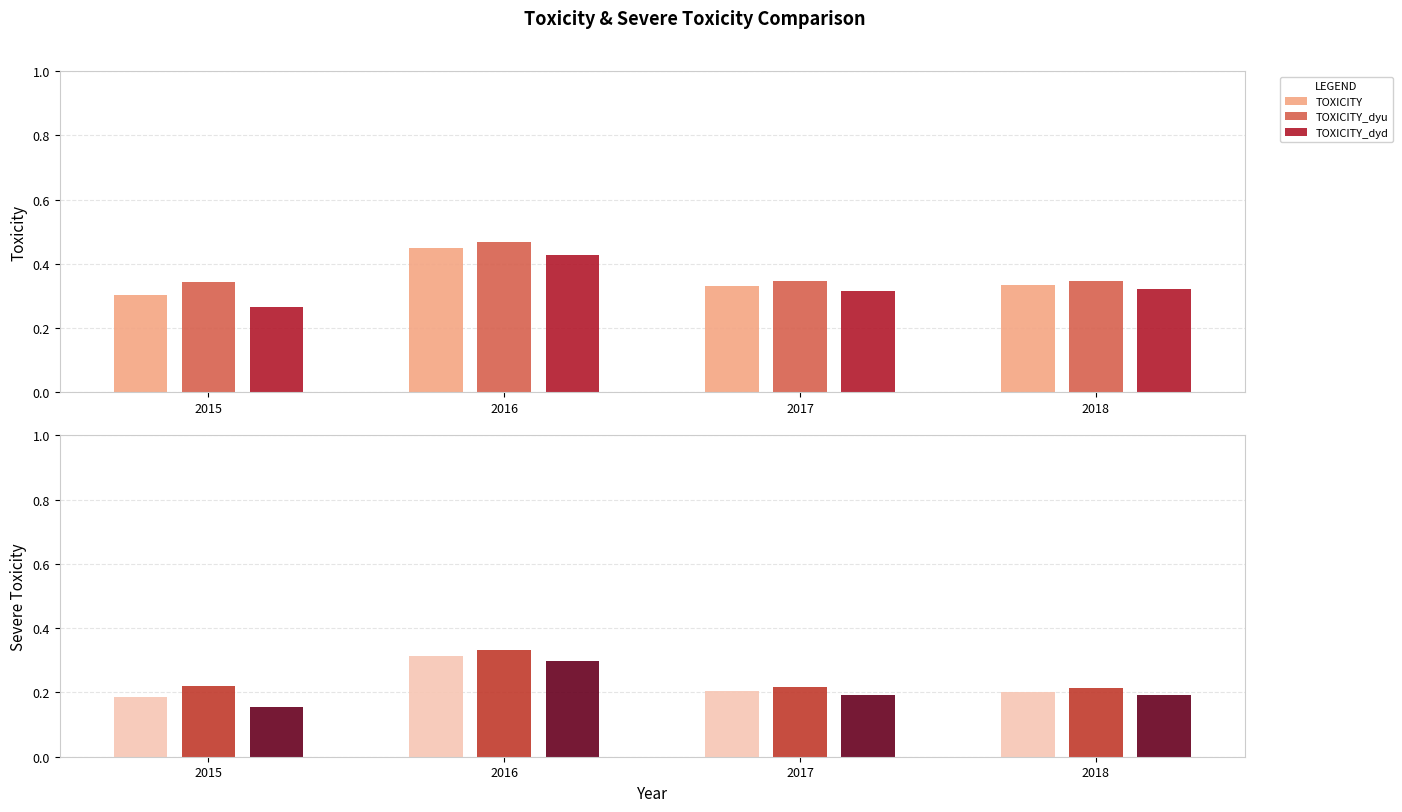

What is the value of the TOXICITY_dyd bar at the 2nd from the left?

0.4